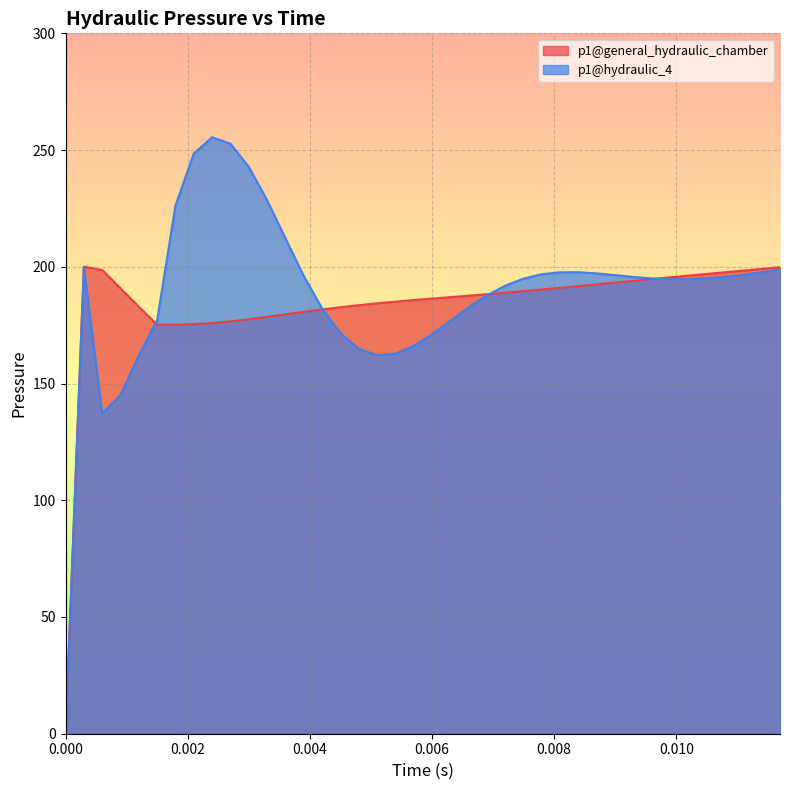

Which series has the widest spread of values?

p1@hydraulic_4